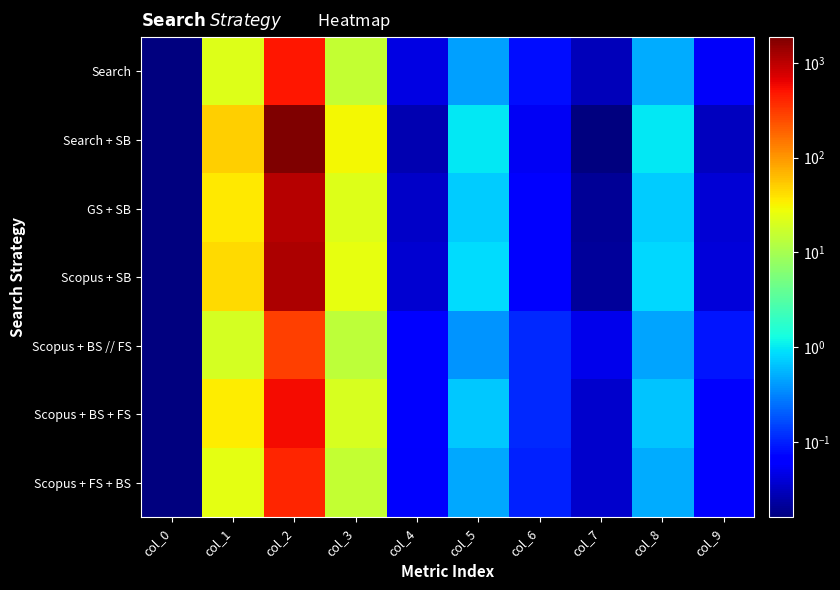

Which series has the largest total across all categories?

Search + SB